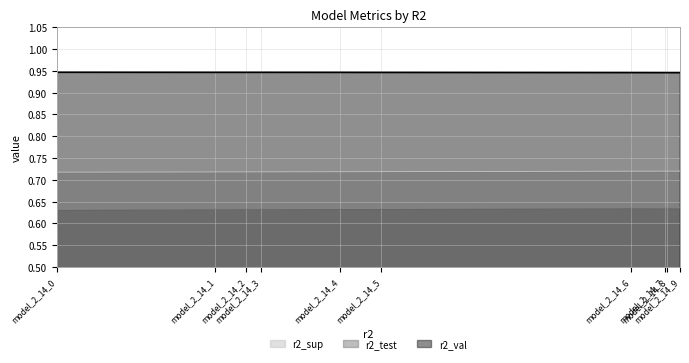

Rank the categories by r2_val value from lowest to highest.

model_2_14_9, model_2_14_8, model_2_14_7, model_2_14_6, model_2_14_5, model_2_14_4, model_2_14_1, model_2_14_3, model_2_14_2, model_2_14_0